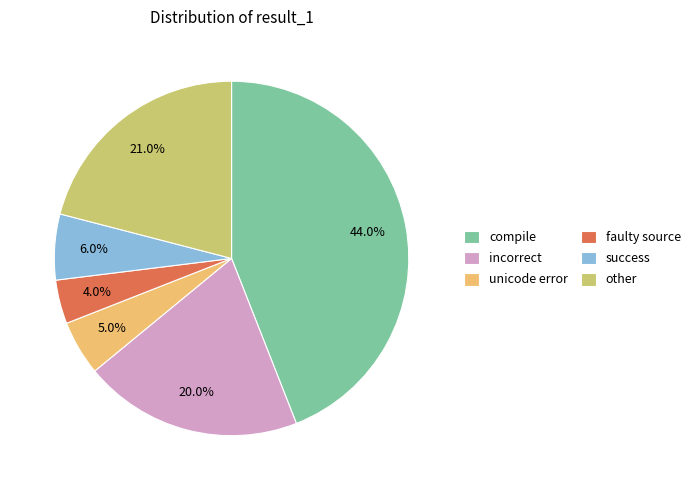

Rank the categories by value from lowest to highest.

faulty source, unicode error, success, incorrect, other, compile